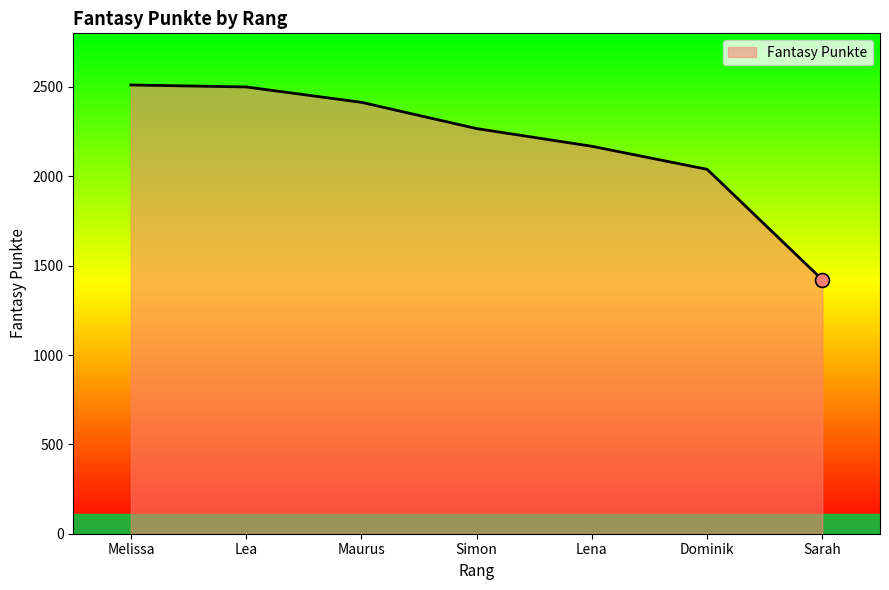

What is the greatest value displayed?

2511